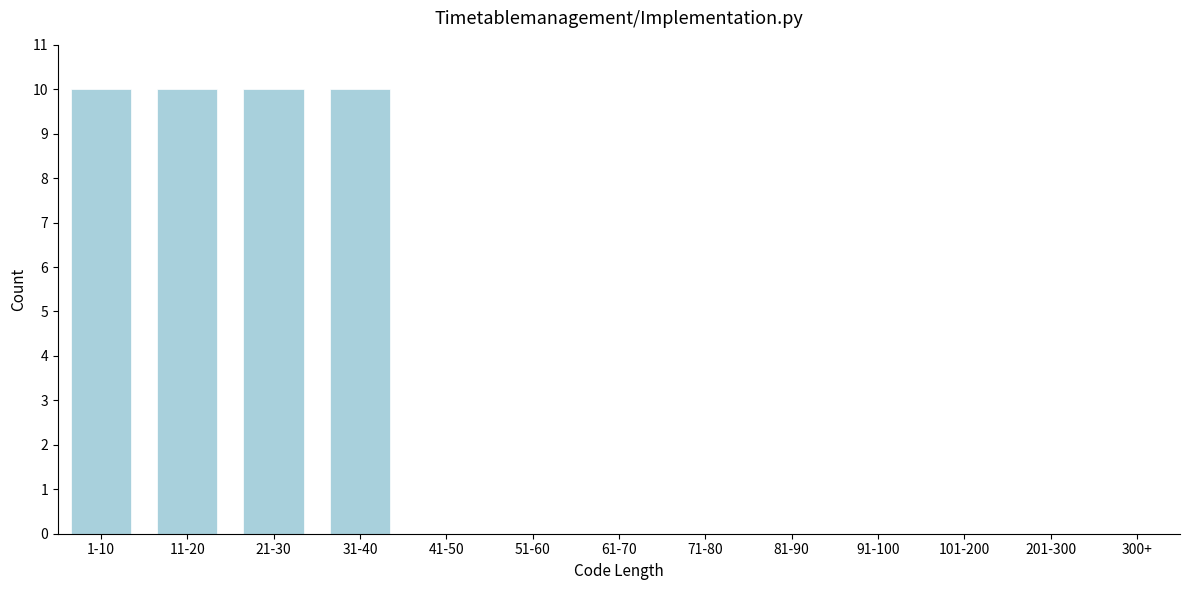

Reading left to right, transcribe all the data shown in this chart.

1-10=10	11-20=10	21-30=10	31-40=10	41-50=0	51-60=0	61-70=0	71-80=0	81-90=0	91-100=0	101-200=0	201-300=0	300+=0